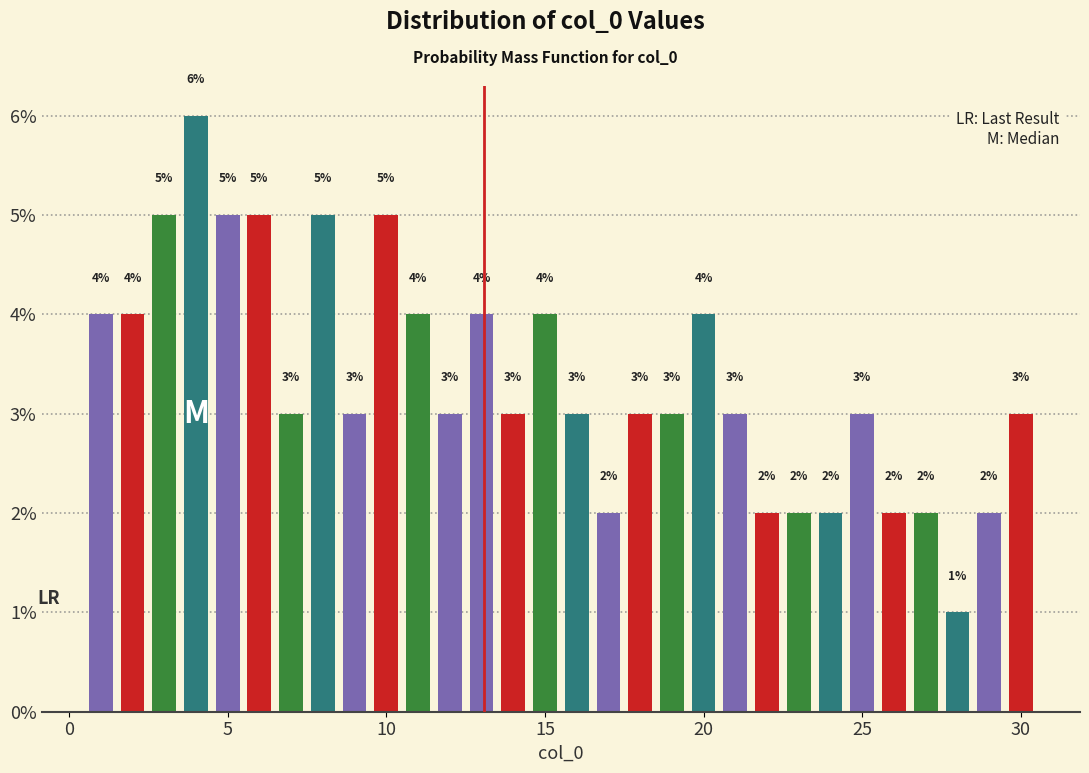

Read against the x-axis, roughly where is the centre of the tallest bar?

4.0